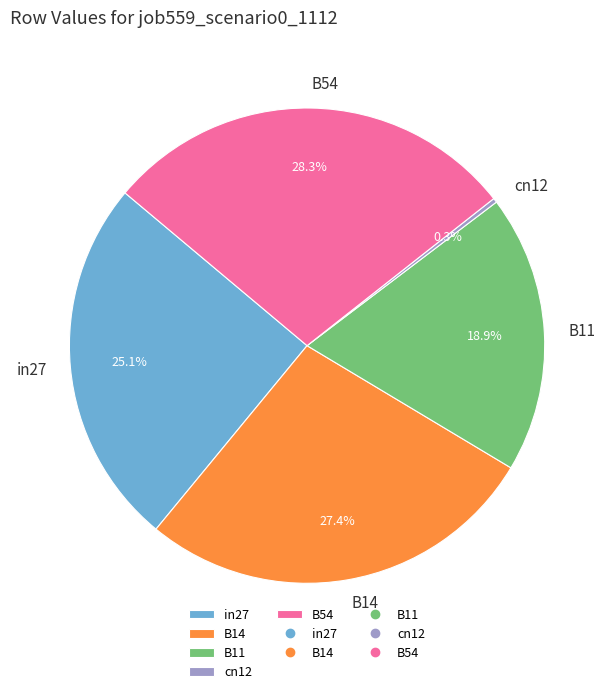

Count the number of slices in the pie.

5